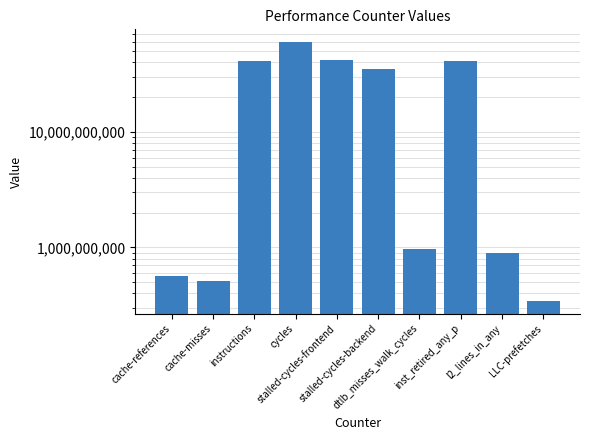

What is the ratio of the value at inst_retired_any_p to the value at cache-references?

72.5